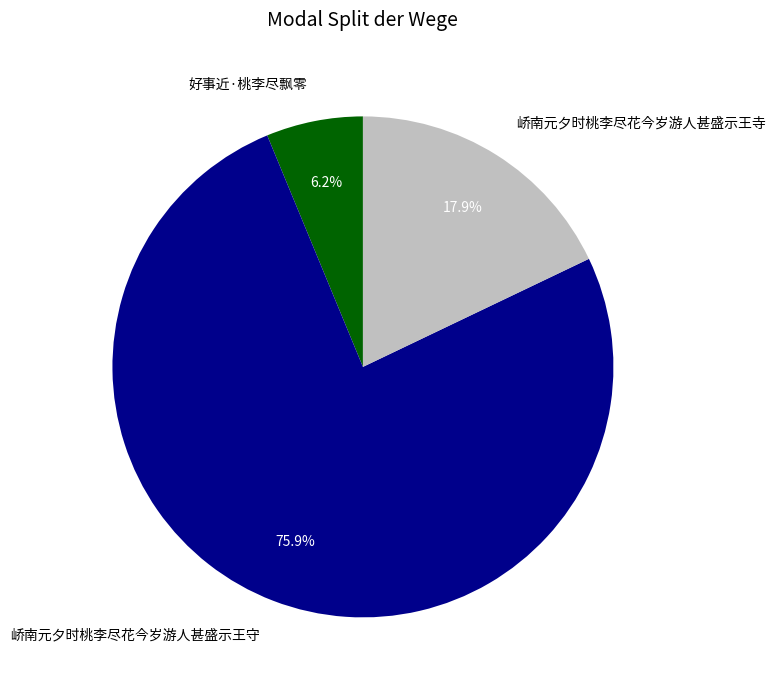

Which has a higher value, 峤南元夕时桃李尽花今岁游人甚盛示王寺 or 好事近·桃李尽飘零?

峤南元夕时桃李尽花今岁游人甚盛示王寺